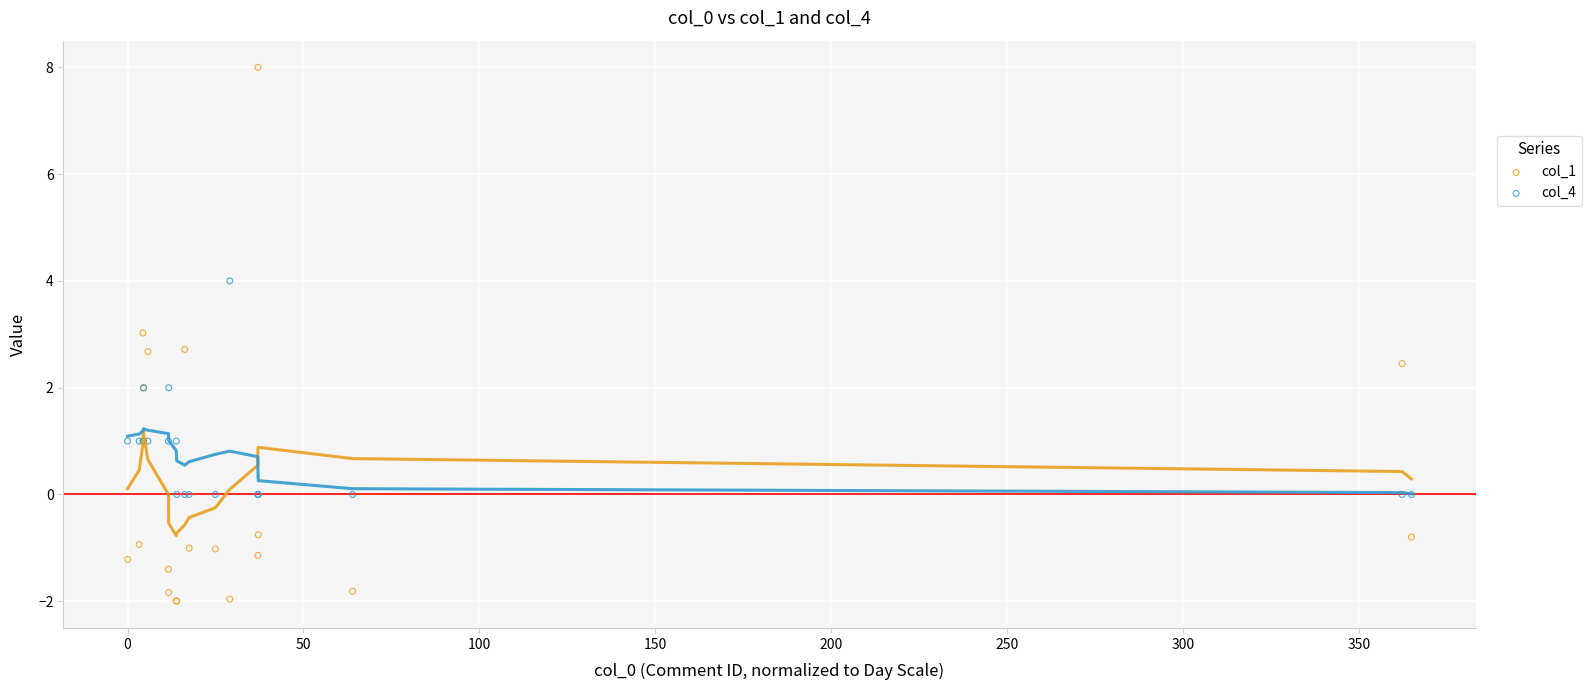

Which series has the widest spread of Y values?

col_1